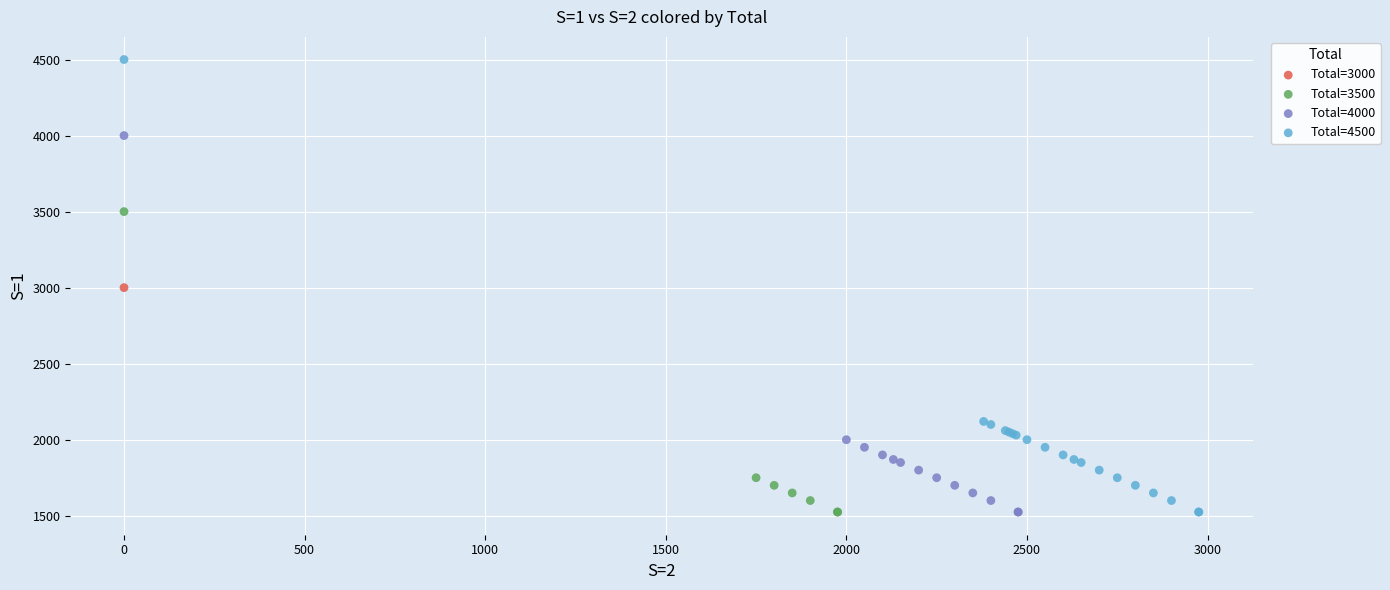

What are all the series names shown in the legend?

Total=3000, Total=3500, Total=4000, Total=4500